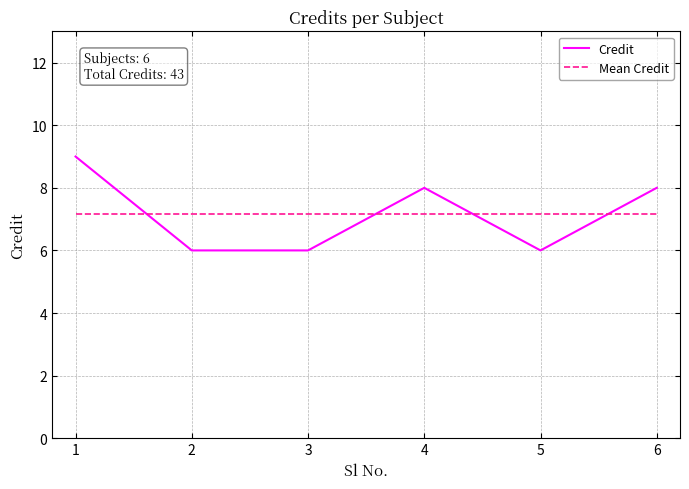

Reading left to right, list all the values displayed in this chart.

Credit: 9.0	6.0	6.0	8.0	6.0	8.0
Mean Credit: 7.2	7.2	7.2	7.2	7.2	7.2